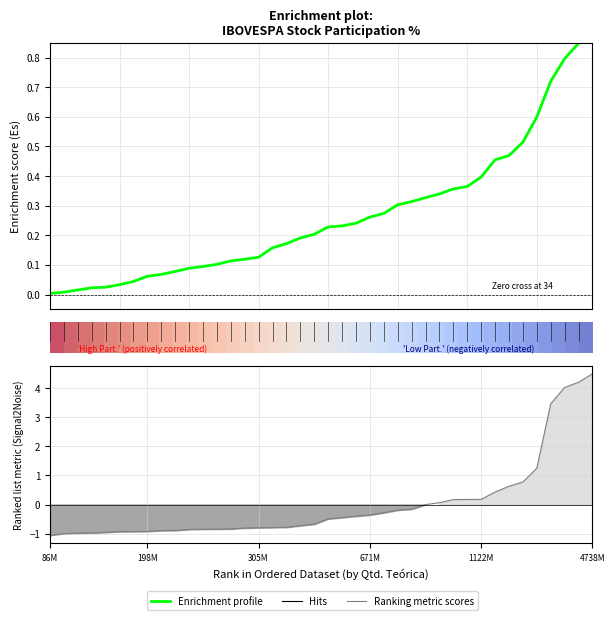

What is the spread (max minus min) of values at 10?

1.0